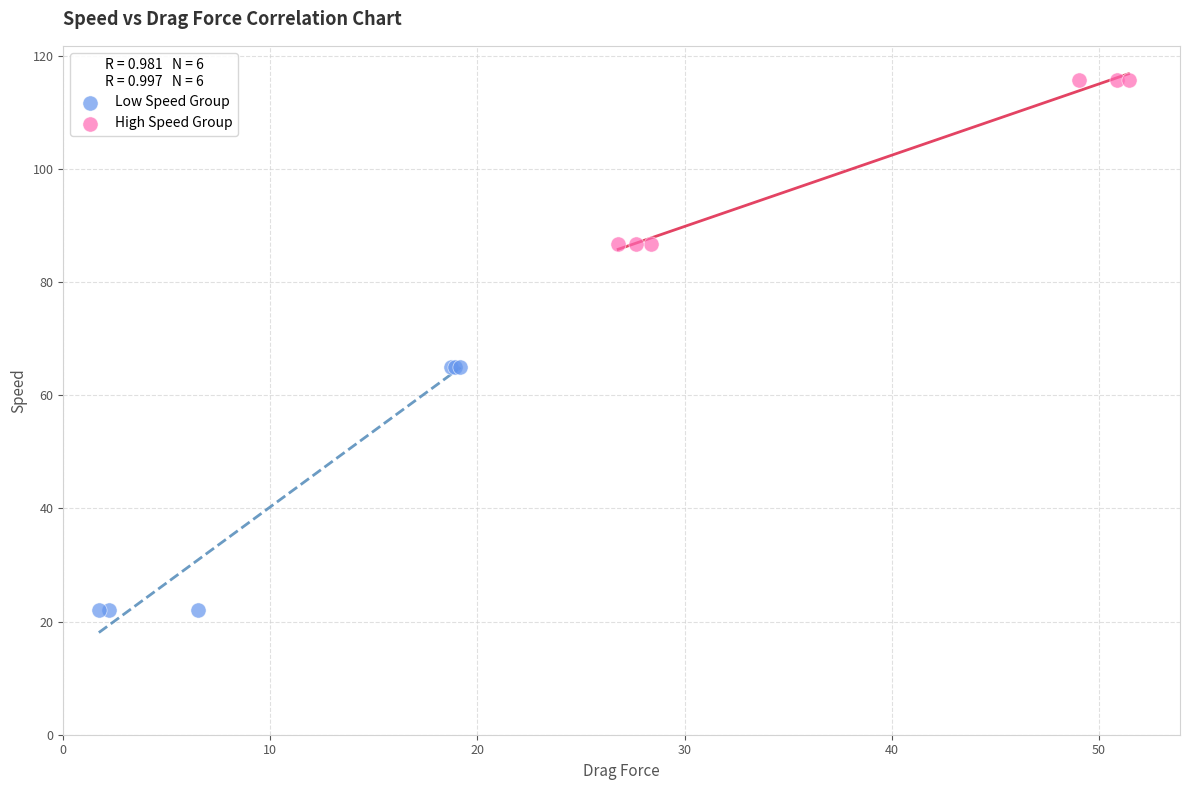

Which series reaches the minimum Y coordinate?

Low Speed Group